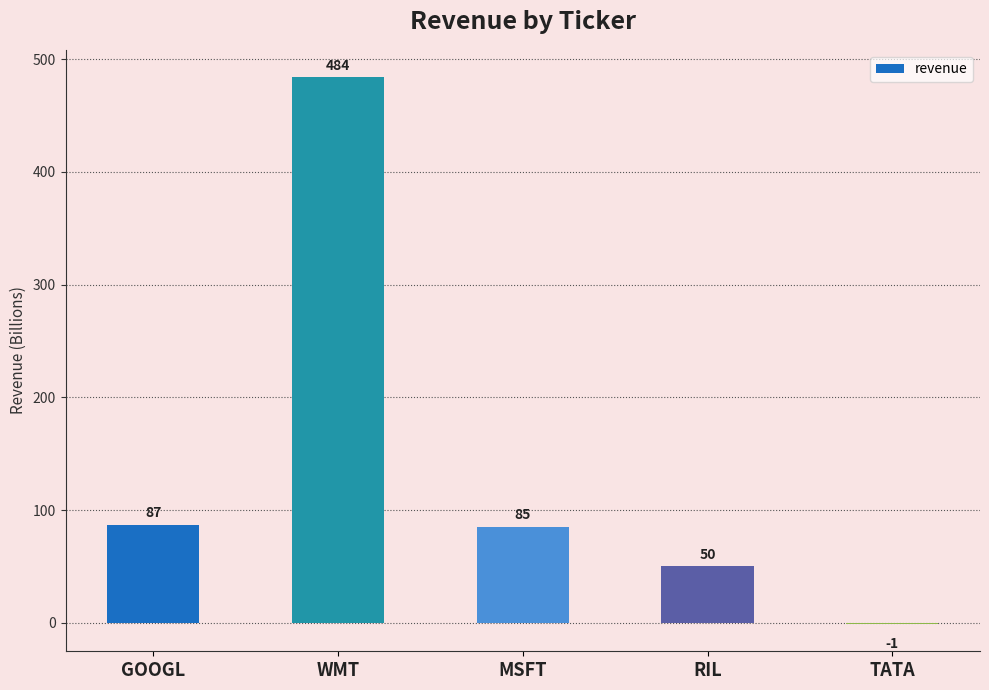

At which category does the chart reach its peak across all series?

WMT